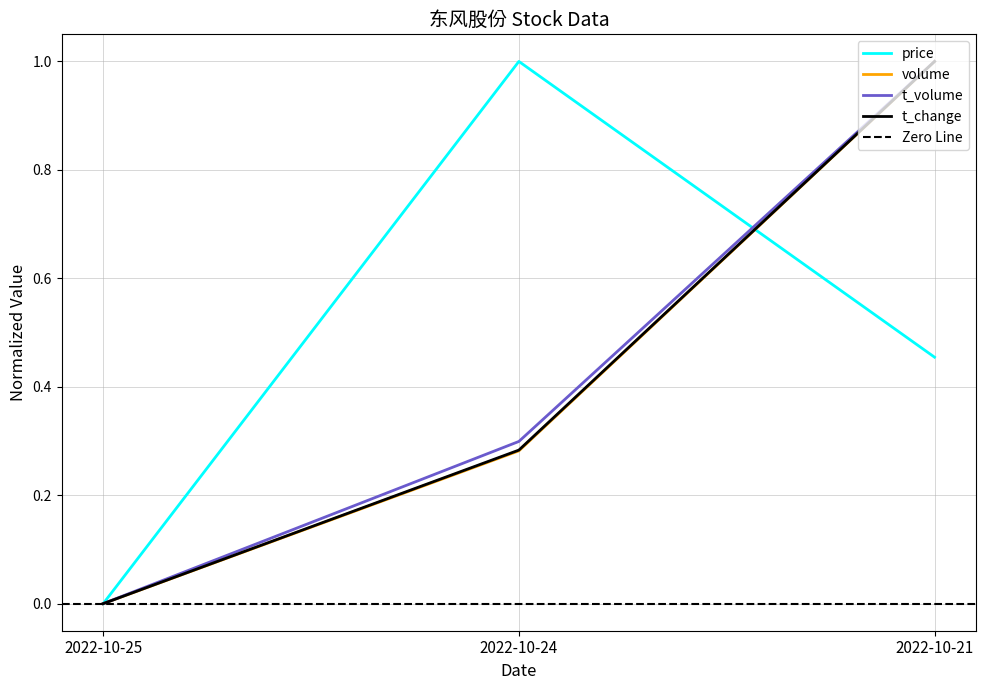

How many data points in t_change are above 0?

2